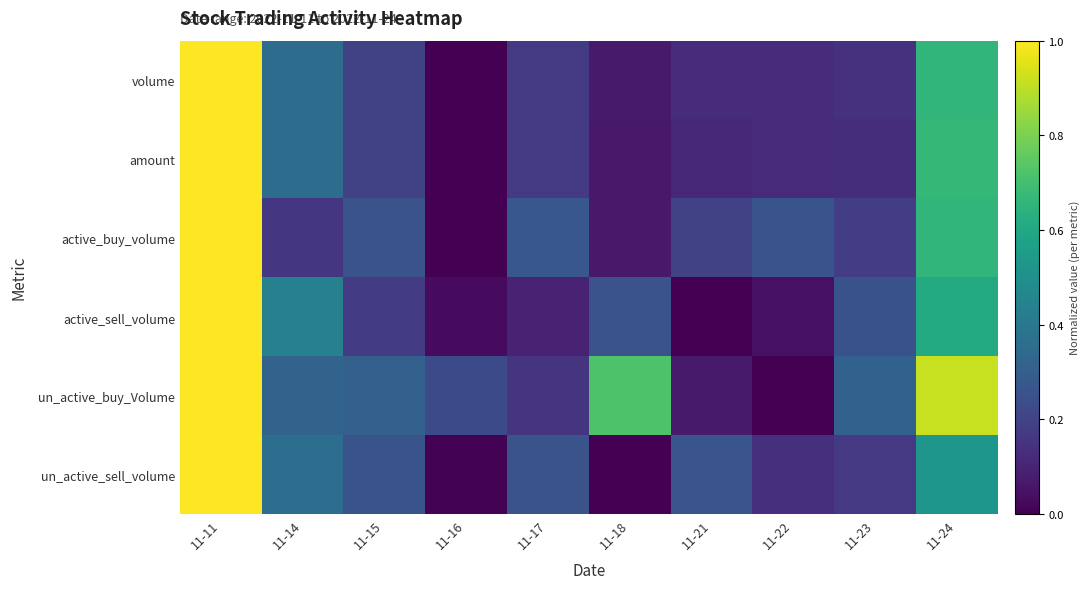

Which has a higher value, 11-22 or 11-18?

11-22